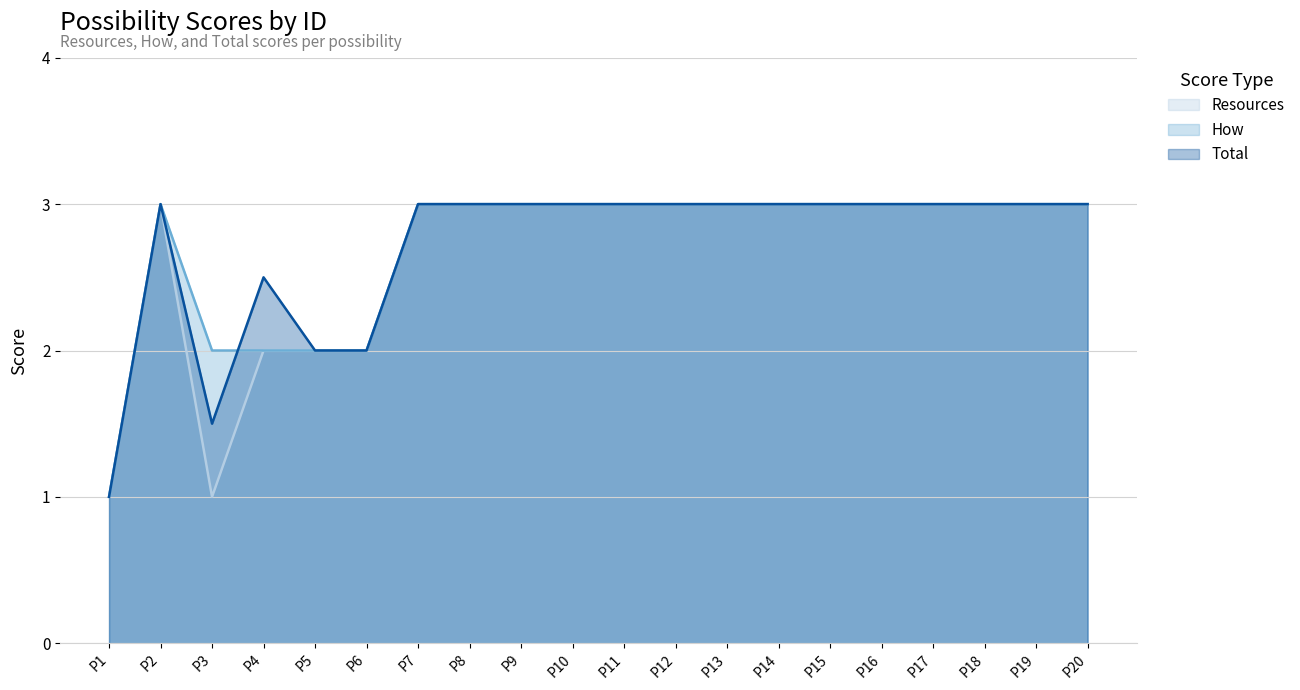

How many lines are shown in the chart?

3